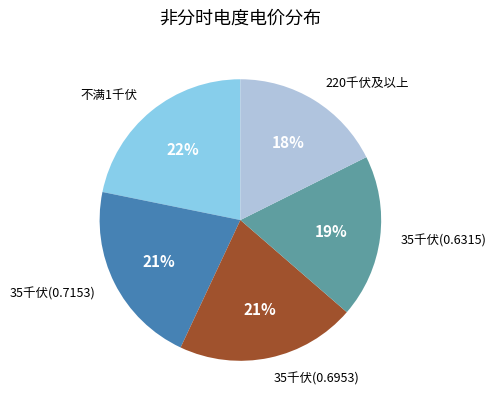

Is there a majority slice in this chart?

No